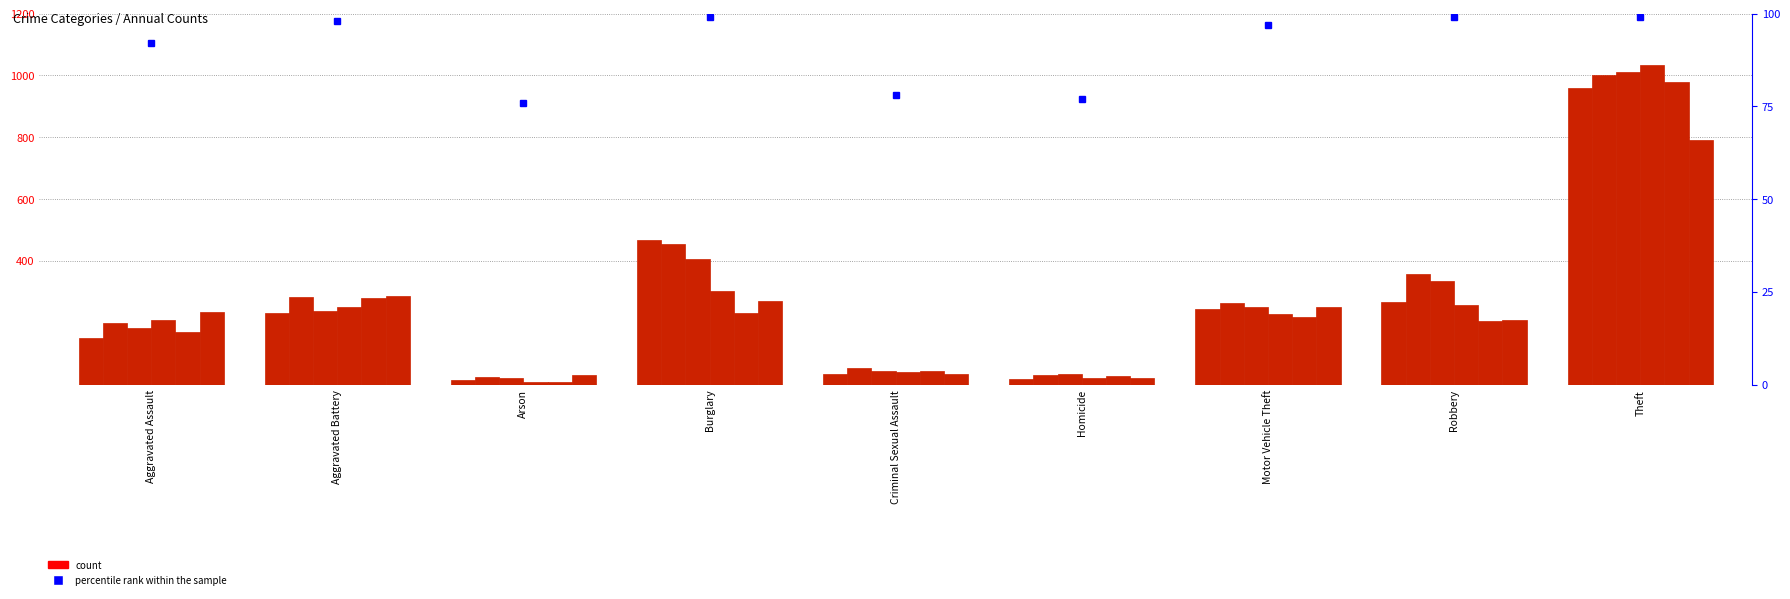

Does the chart contain stacked bars?

No